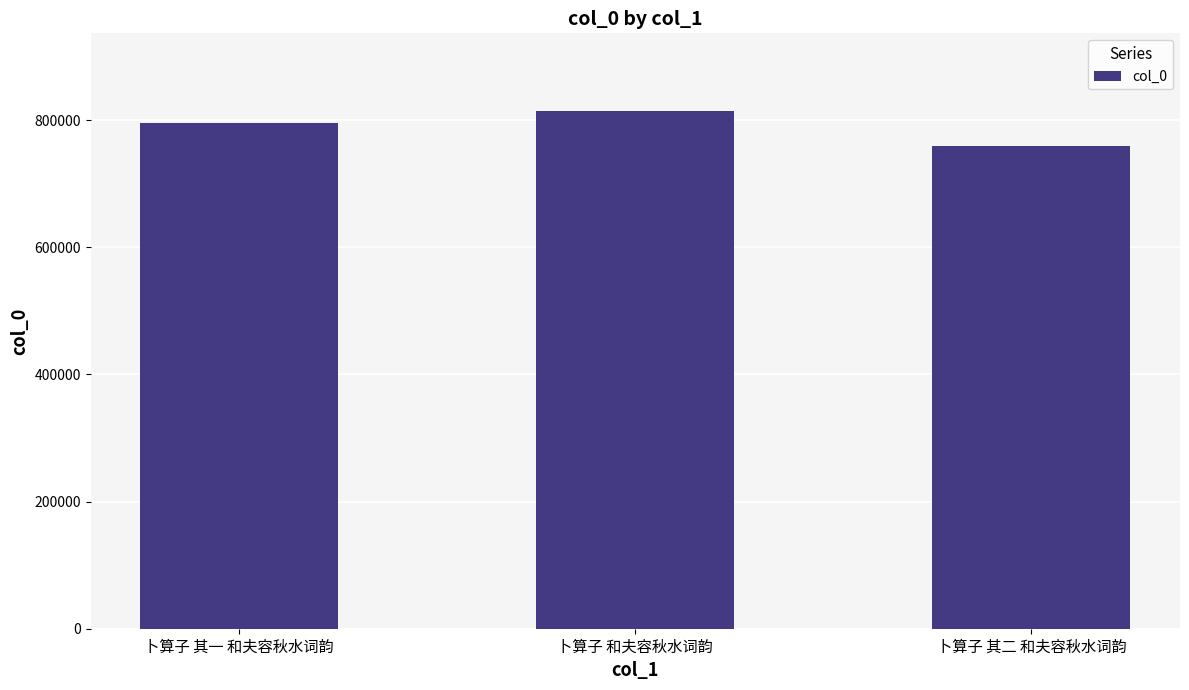

Reading left to right, what are all the values shown in this chart?

卜算子 其一 和夫容秋水词韵=794970	卜算子 和夫容秋水词韵=814354	卜算子 其二 和夫容秋水词韵=759060